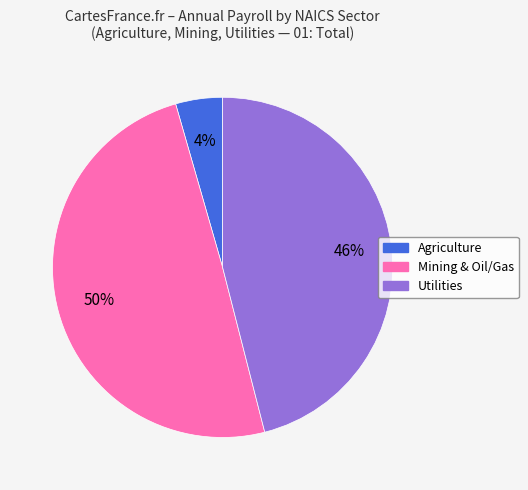

To the nearest percent, what is the average slice percentage?

33%